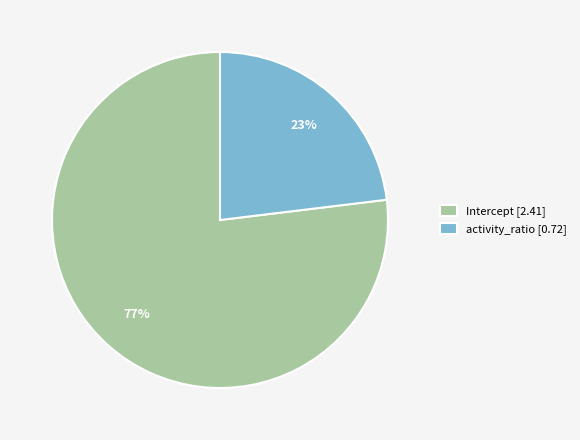

Does any single category account for the majority?

Yes